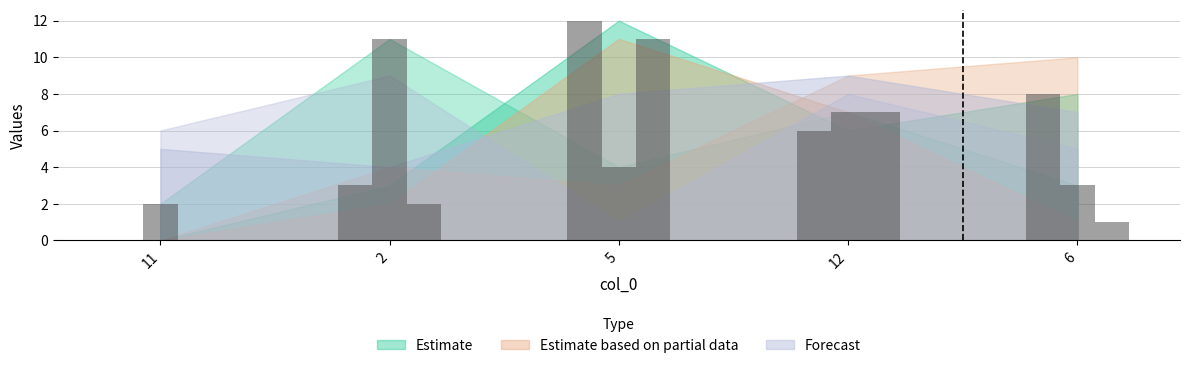

Is the value of col_1 at 6 greater than the value of col_2 at 12?

Yes